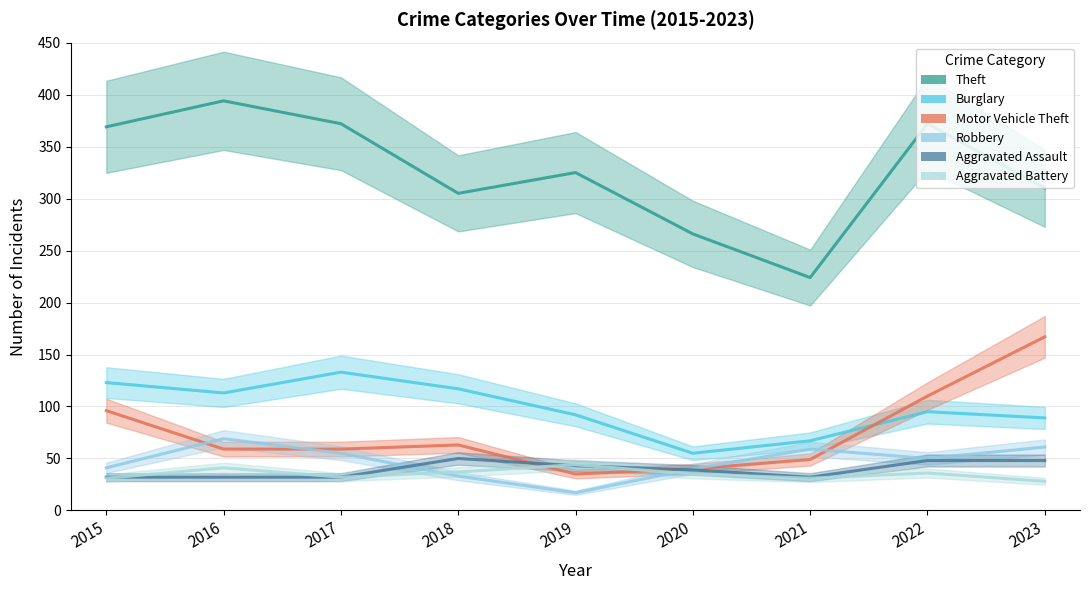

Rank the series at 2018 from lowest to highest value.

Robbery, Aggravated Battery, Aggravated Assault, Motor Vehicle Theft, Burglary, Theft